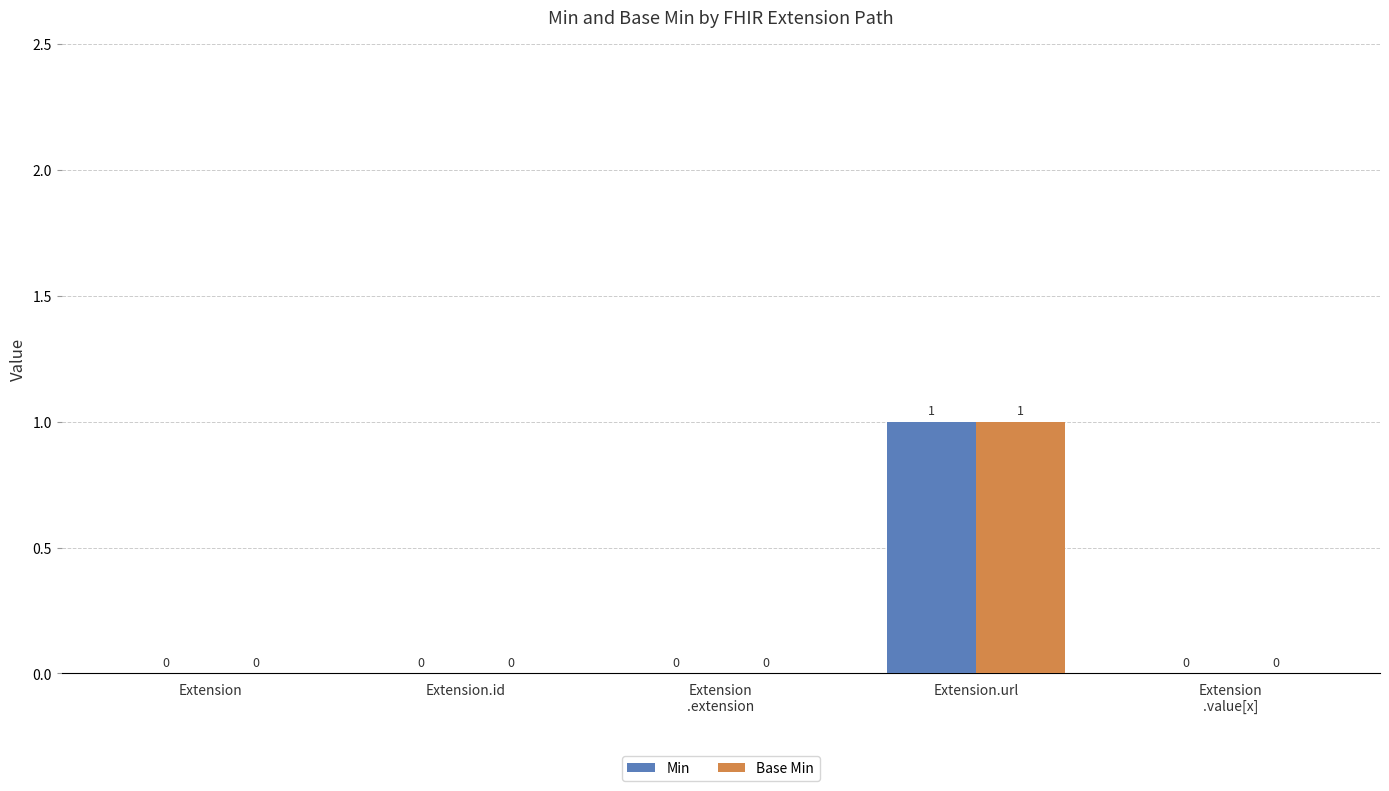

Which category has the highest value in the Base Min series?

Extension.url